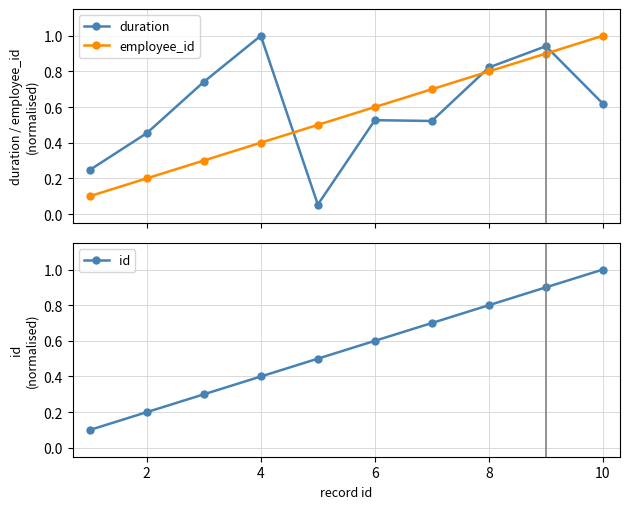

True or false: employee_id and id intersect in this chart.

False